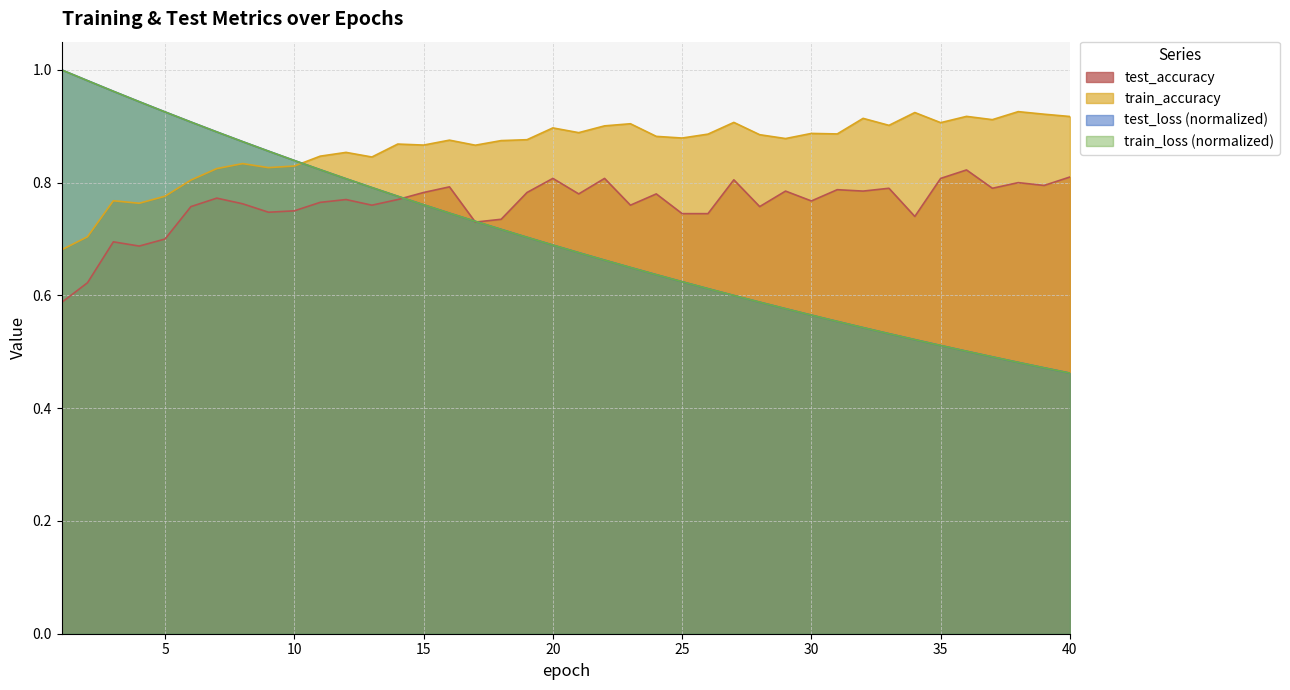

What is the minimum value shown in the chart?

0.5